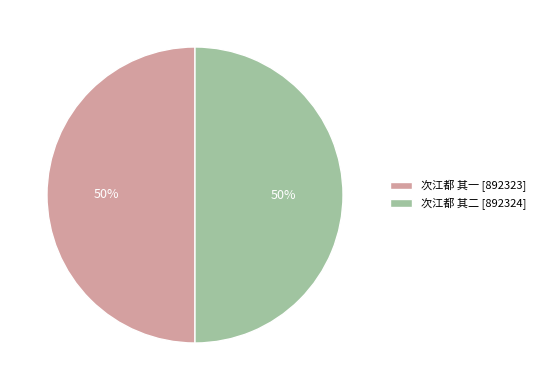

Is the sum of 次江都 其二 and 次江都 其一 greater than half?

Yes